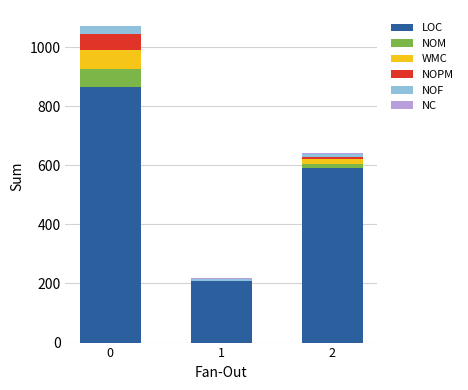

The value of LOC at 2 is 896. True or false?

False